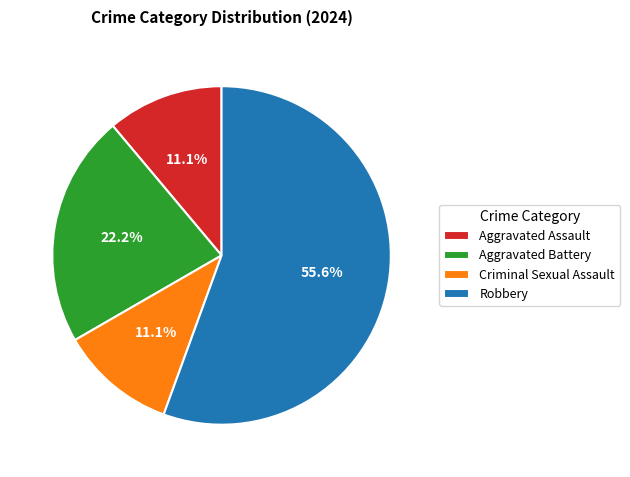

Which slice is the largest?

Robbery